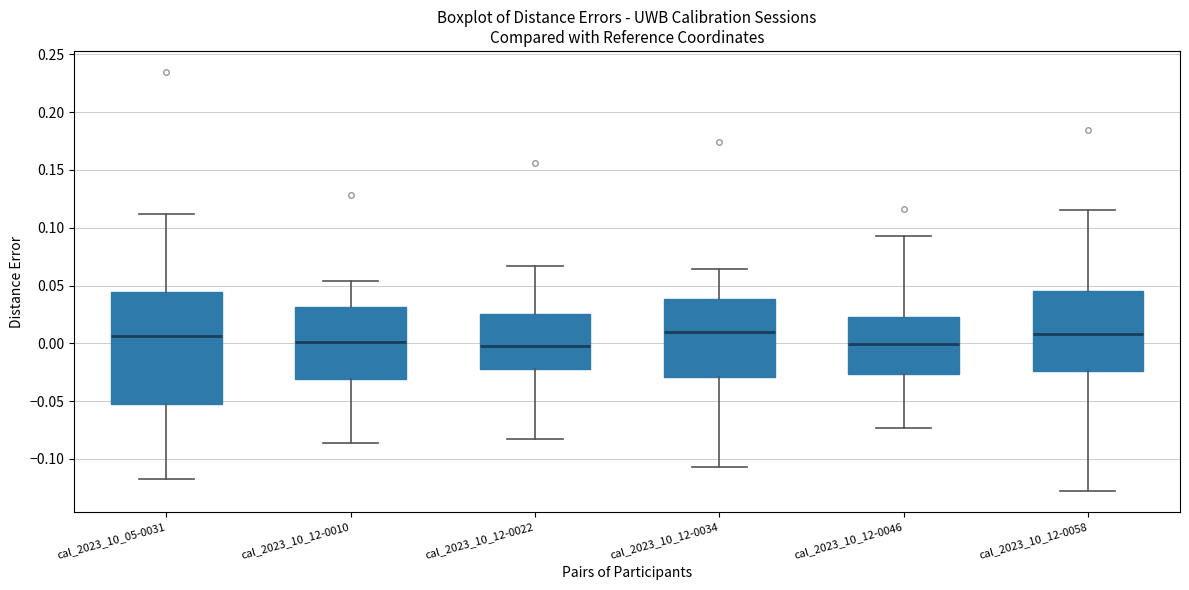

Reading left to right, read every box against the y-axis: the position of its median line, the range the box covers, and the ends of its whiskers. The values are not printed on the chart, so give them approximately, as read against the axis.

cal_2023_10_05-0031: median 0.005, box -0.050 to 0.045, whiskers -0.115 to 0.110
cal_2023_10_12-0010: median 0.000, box -0.030 to 0.030, whiskers -0.085 to 0.055
cal_2023_10_12-0022: median -0.005, box -0.020 to 0.025, whiskers -0.085 to 0.065
cal_2023_10_12-0034: median 0.010, box -0.030 to 0.040, whiskers -0.105 to 0.065
cal_2023_10_12-0046: median 0.000, box -0.025 to 0.025, whiskers -0.075 to 0.095
cal_2023_10_12-0058: median 0.010, box -0.025 to 0.045, whiskers -0.130 to 0.115